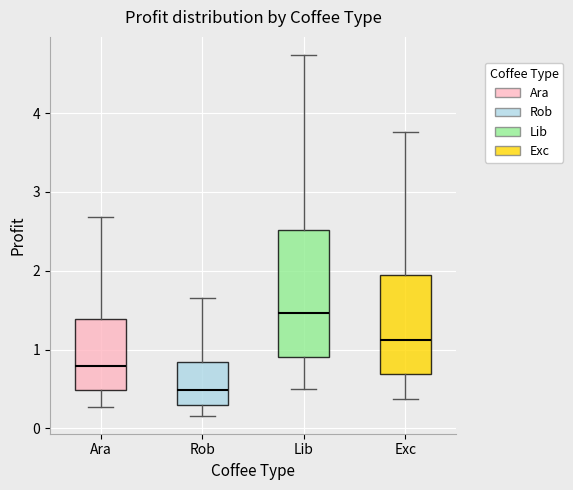

Which box is the tallest, from its lower edge to its upper edge?

Lib